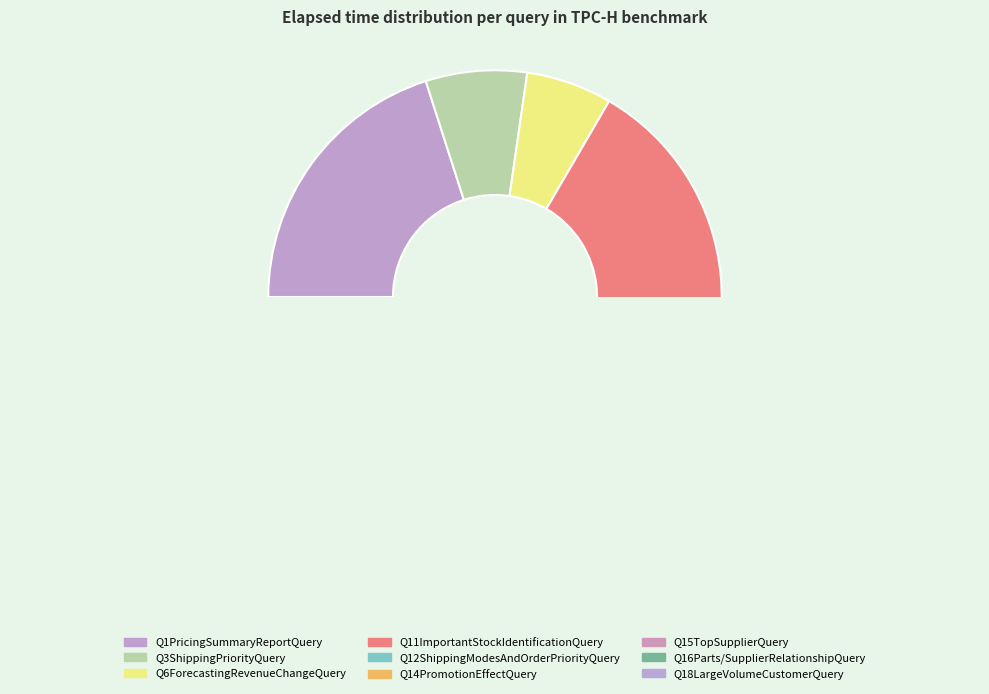

How many slices are in this pie chart?

9